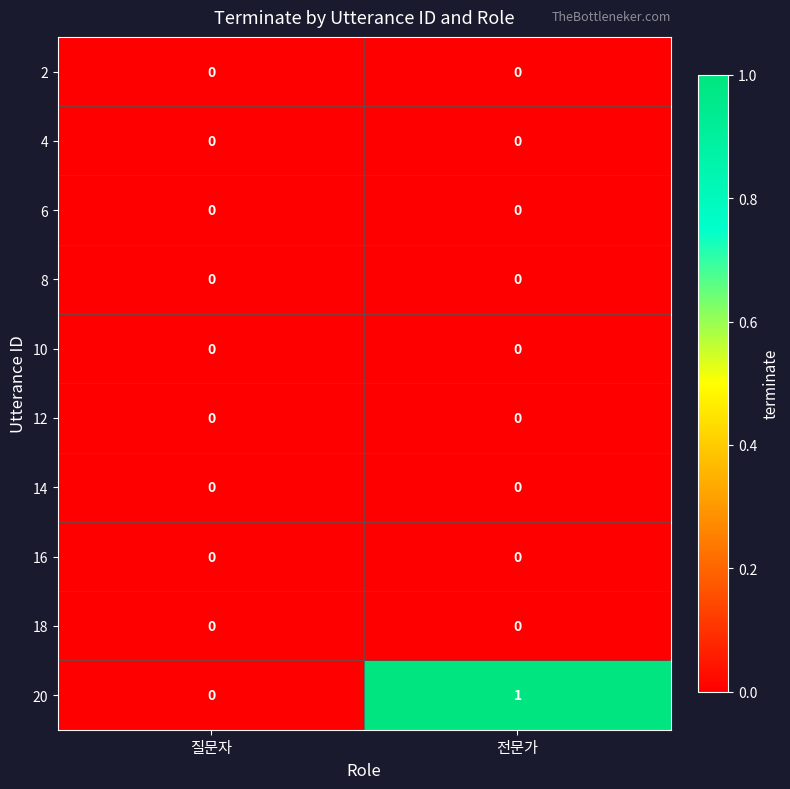

Which series has the largest range (max minus min)?

20